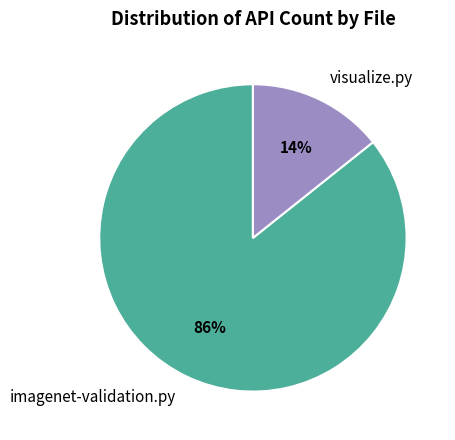

Rank the categories by value from lowest to highest.

visualize.py, imagenet-validation.py